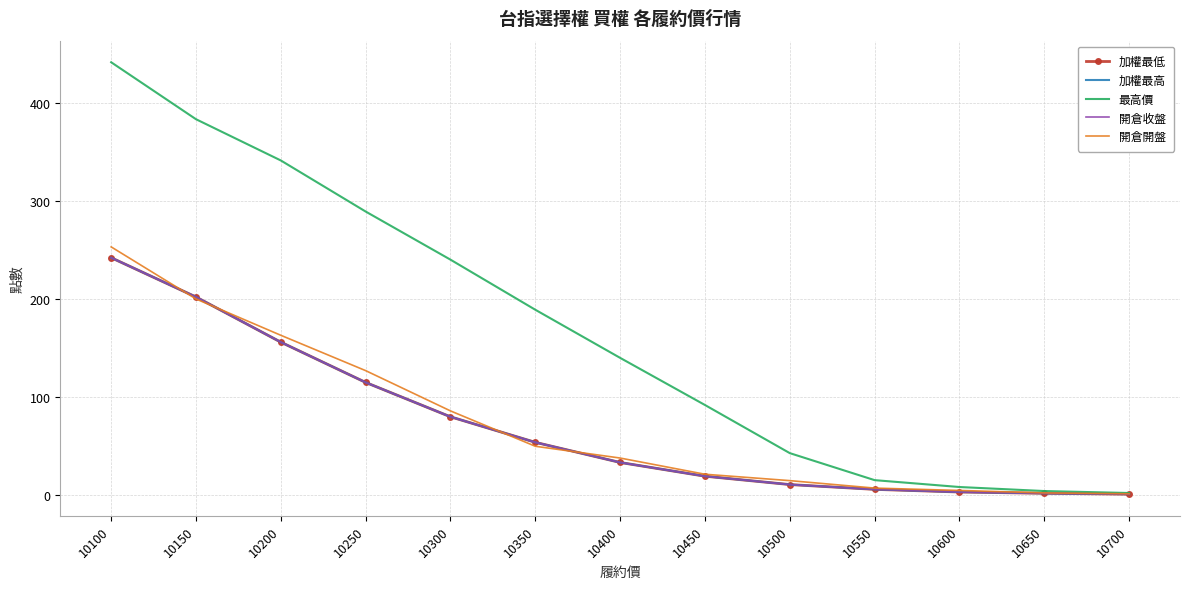

The value of 加權最高 at 10500 is 3.4. True or false?

False